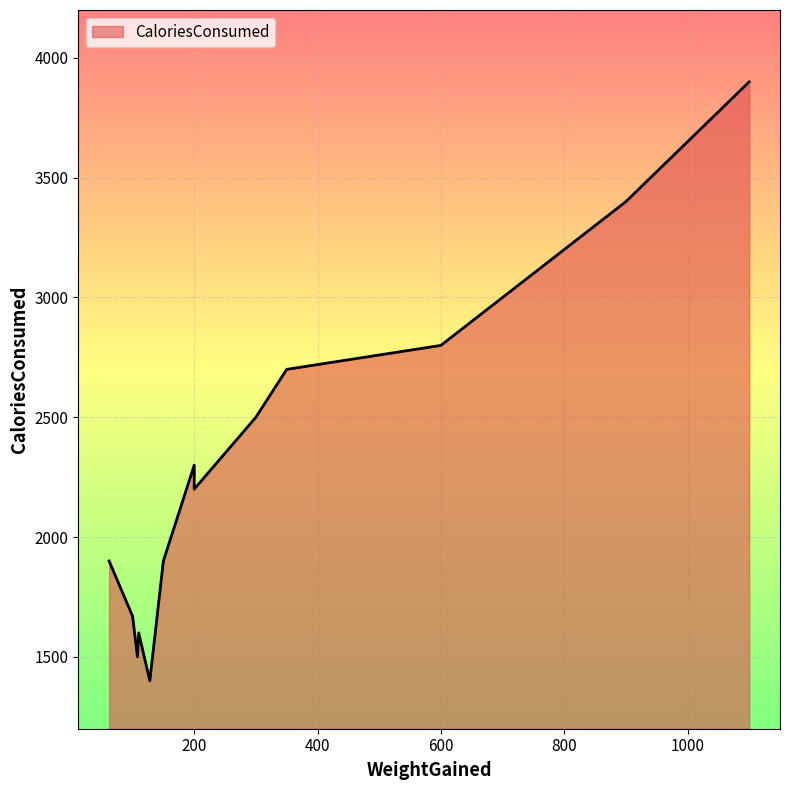

Read the value at 350, to the nearest 100.

2700